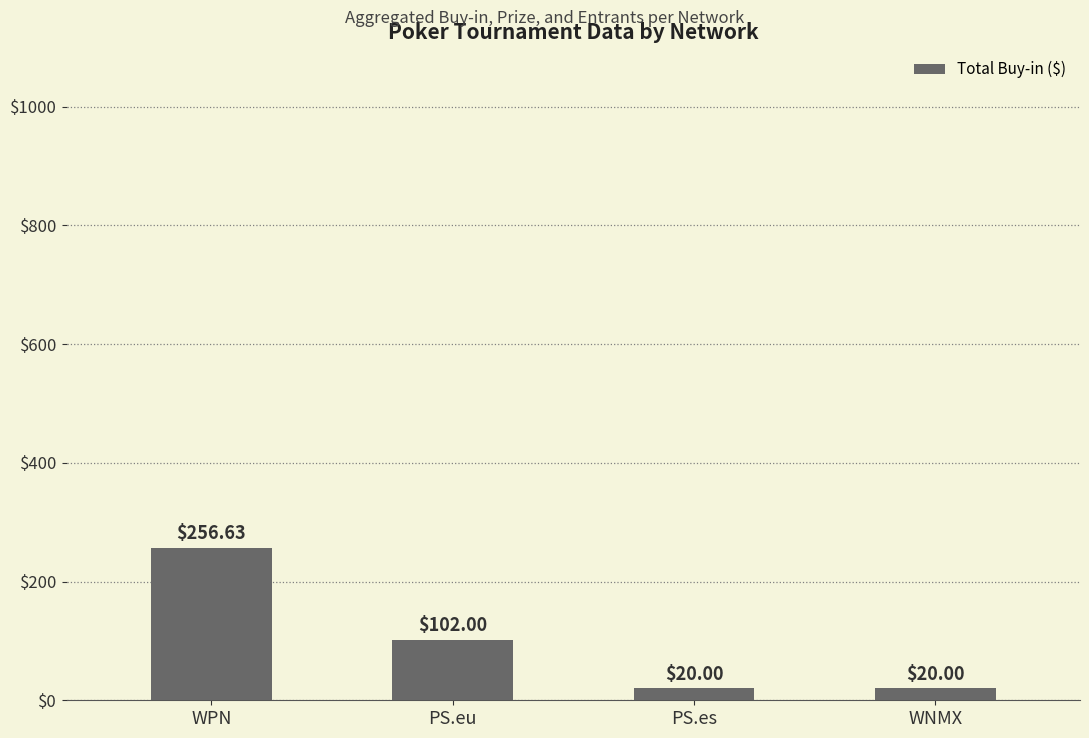

What is the change in value from PS.eu to WNMX?

-82.0